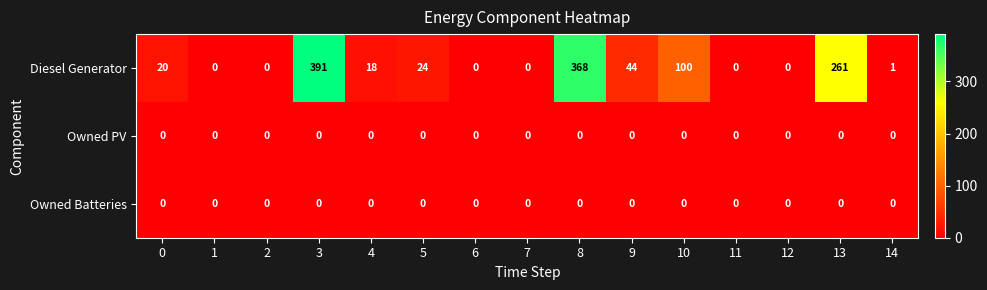

Is it true that Owned PV equals 0 at 12?

True